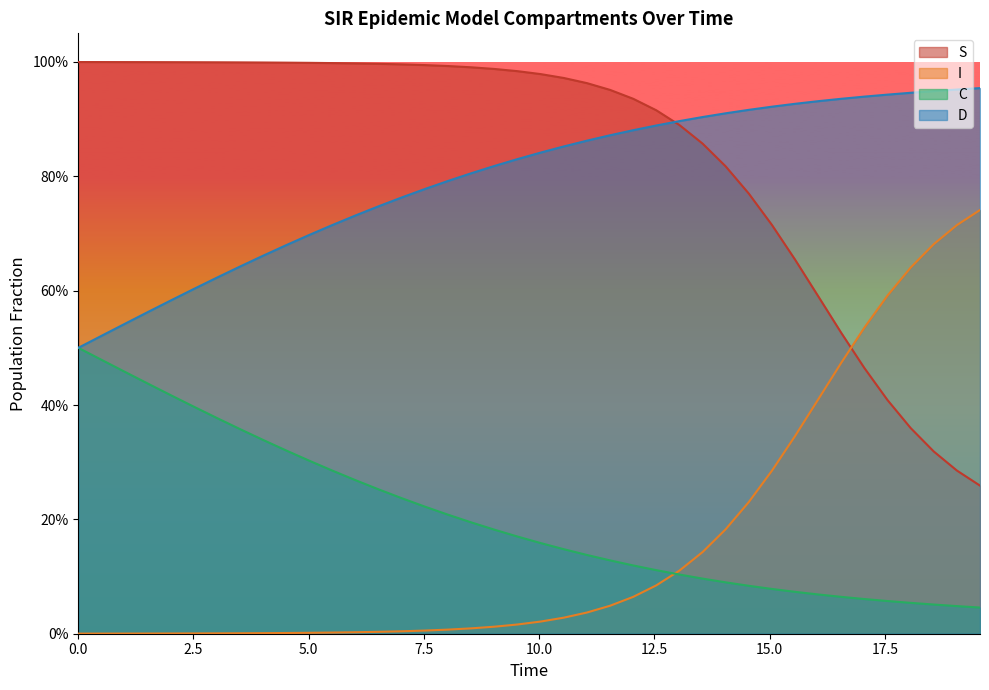

What are all the series names shown in the legend?

S, I, C, D